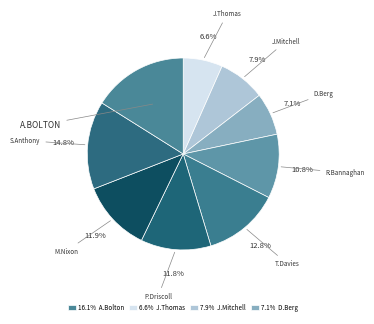

Which slice is the largest?

Andy Bolton